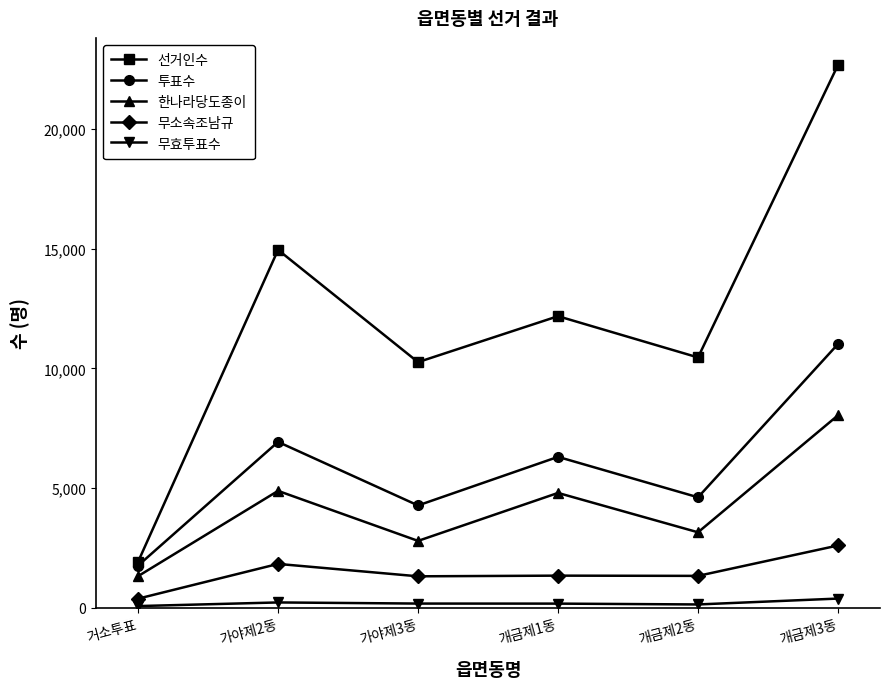

Is the value of 투표수 at 가야제2동 greater than the value of 한나라당도종이 at 가야제2동?

Yes